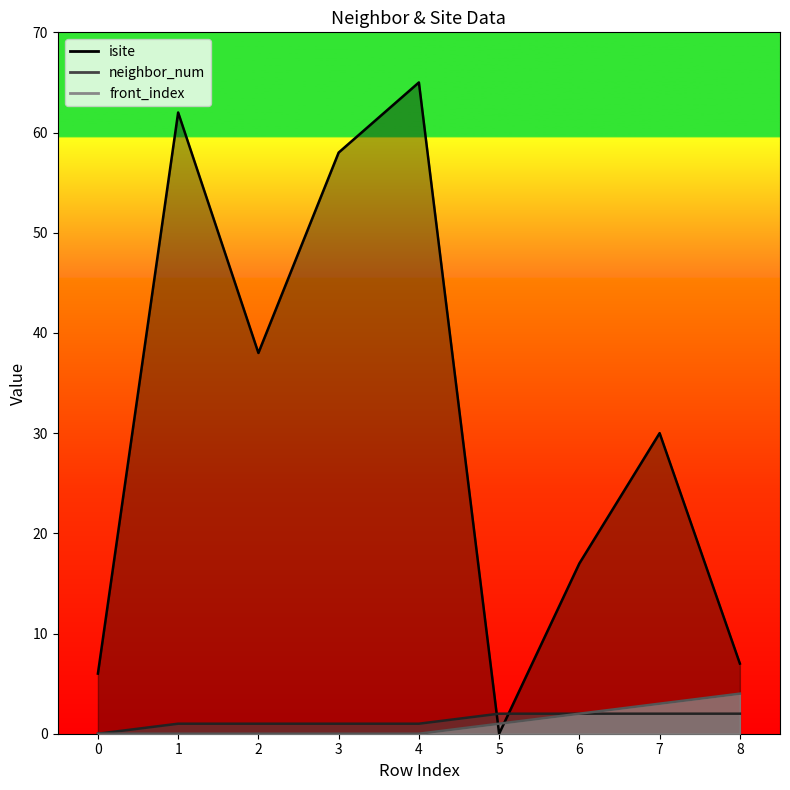

How many intersections are there between front_index and isite?

2